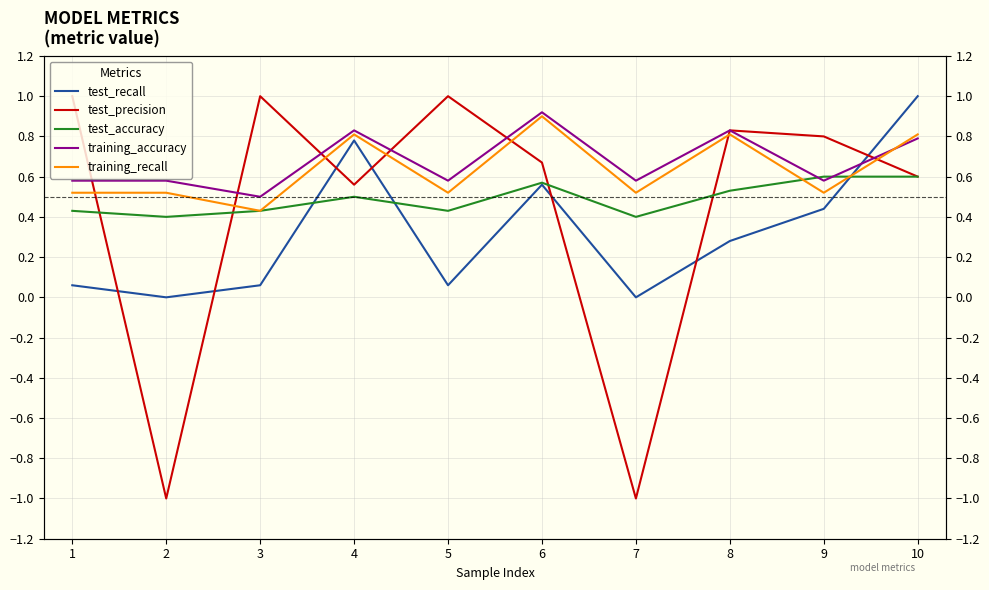

Where do training_accuracy and test_precision first cross each other?

1 and 2